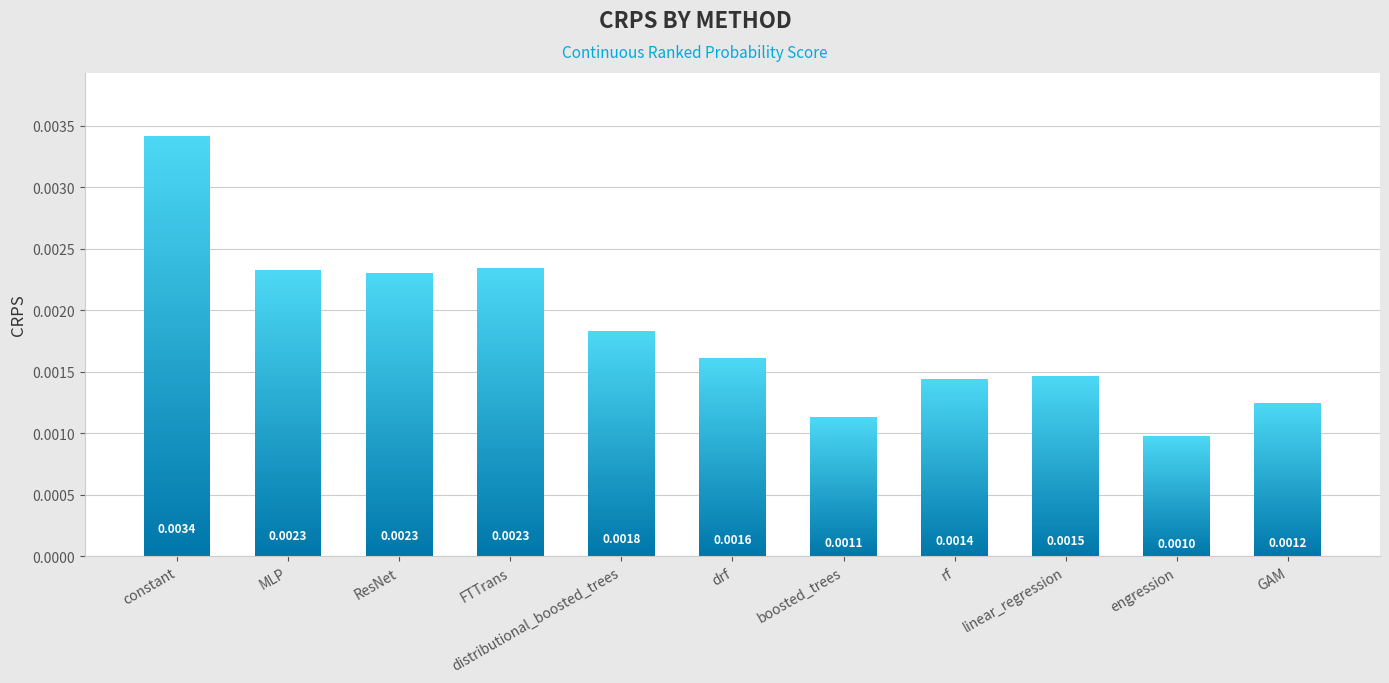

Are the bars grouped side by side (vs. stacked)?

No